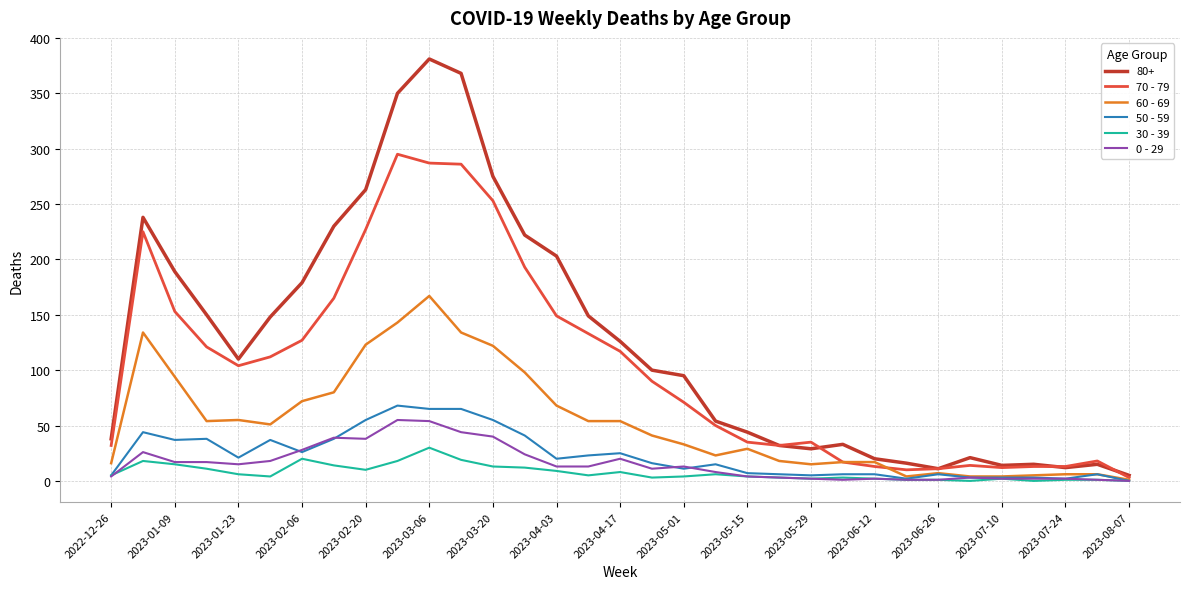

What is the greatest value displayed?

381